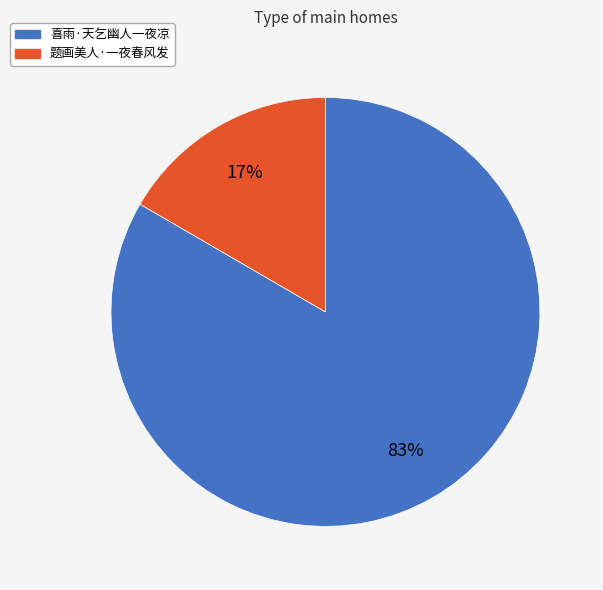

Which category has the biggest portion of the pie?

喜雨·天乞幽人一夜凉